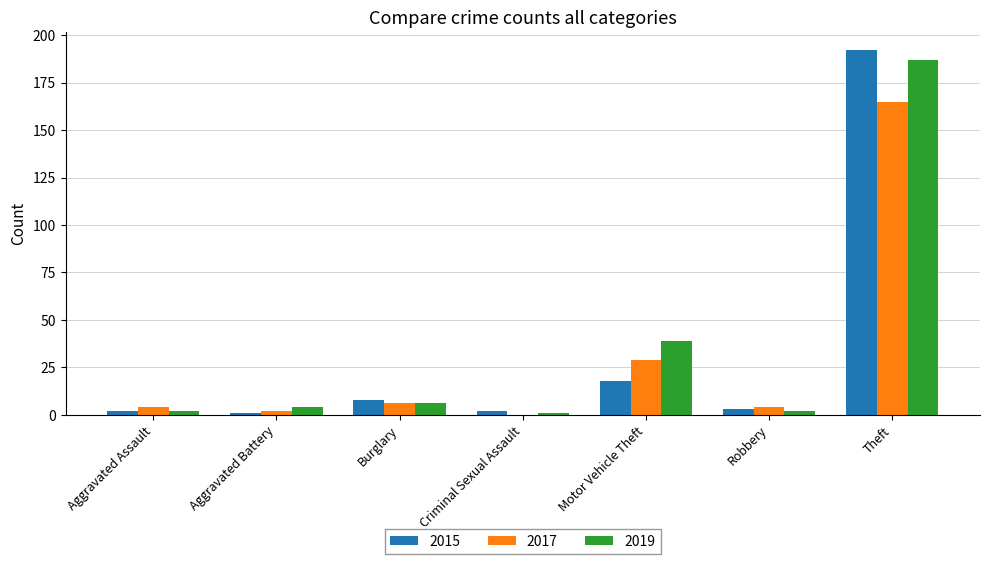

The 2015 series shows 18 at Motor Vehicle Theft. True or false?

True